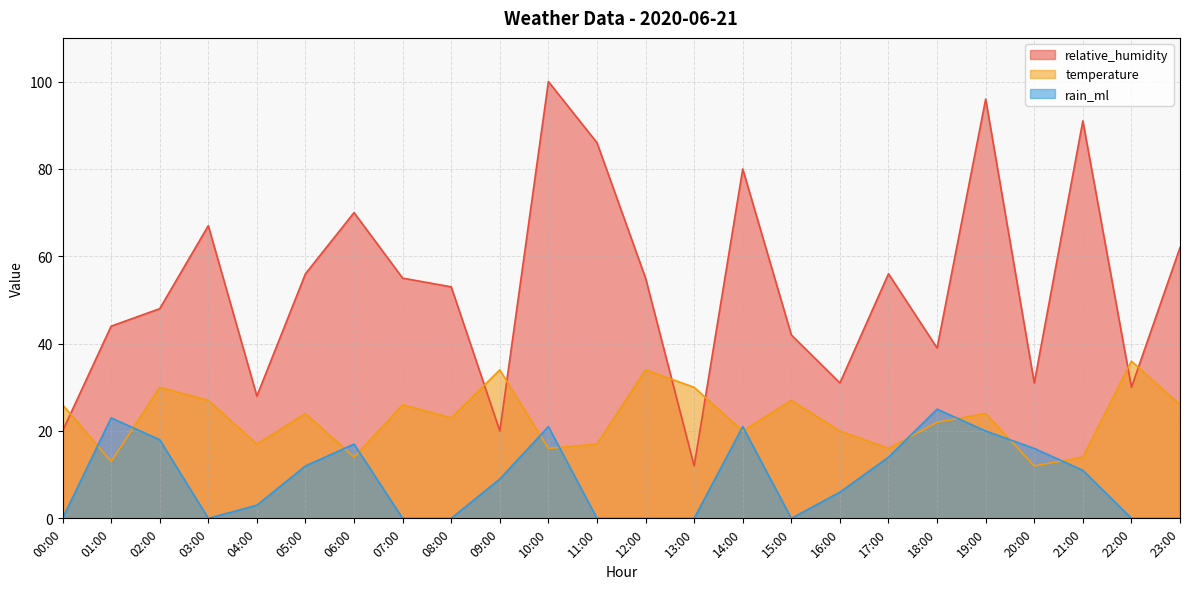

Count the number of data series in this chart.

3